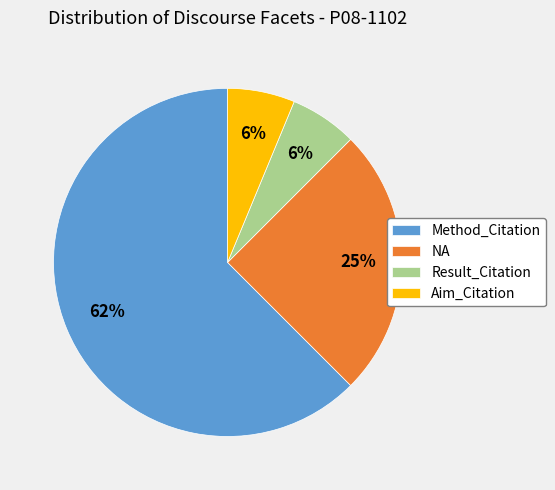

Do Method_Citation and Aim_Citation together represent more than half of the pie?

Yes